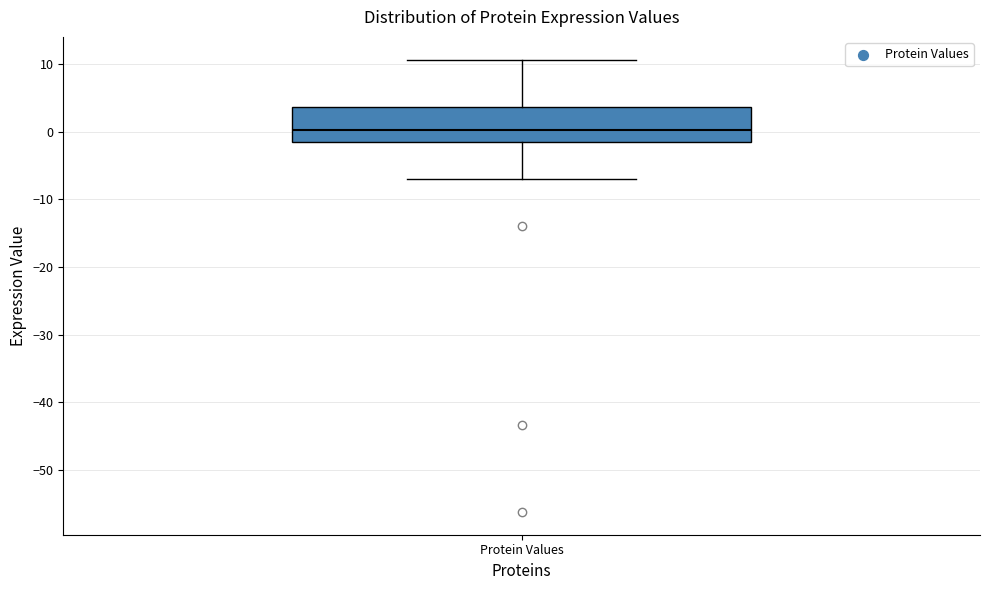

Where is the upper edge of the box for Protein Values on the y-axis? The values are not printed on the chart, so give them approximately, as read against the axis.

4